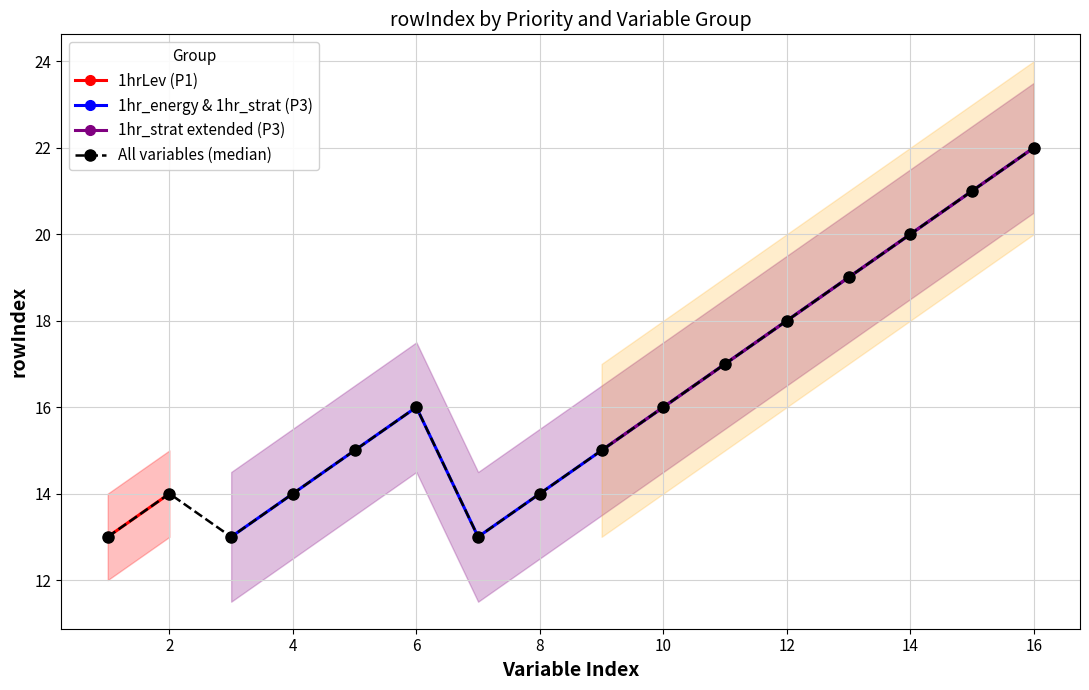

What is the lowest value of the 1hr_energy & 1hr_strat (P3) series?

13